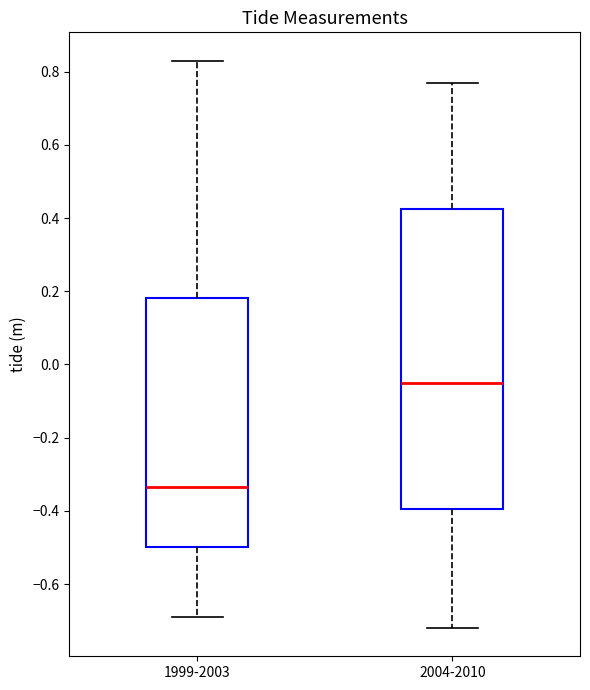

Comparing the boxes themselves (not the whiskers), which one is the tallest?

2004-2010